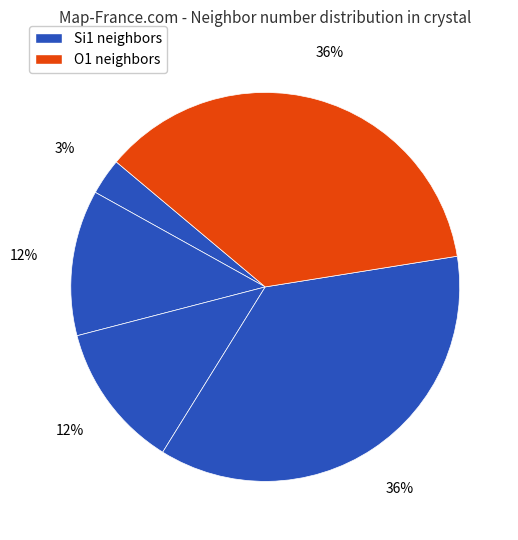

Count the number of slices in the pie.

5